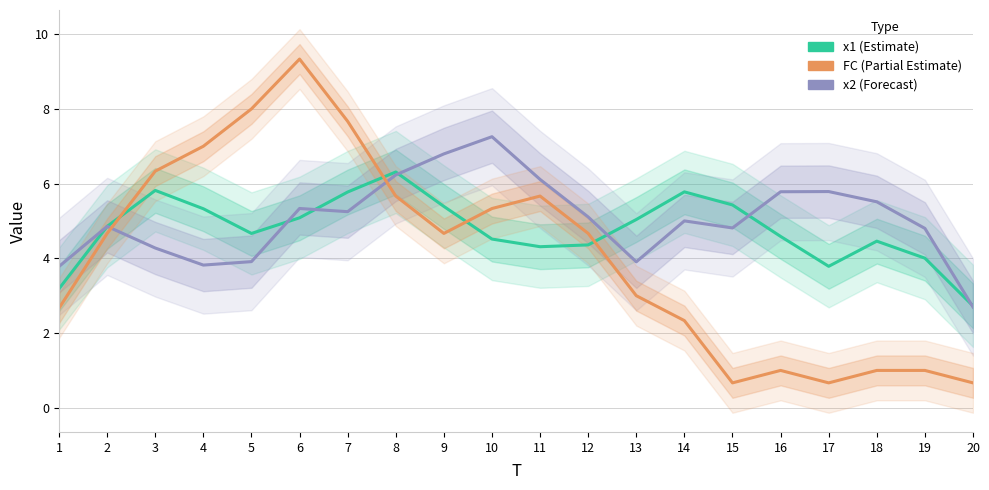

The FC series shows 3.2 at 7. True or false?

False